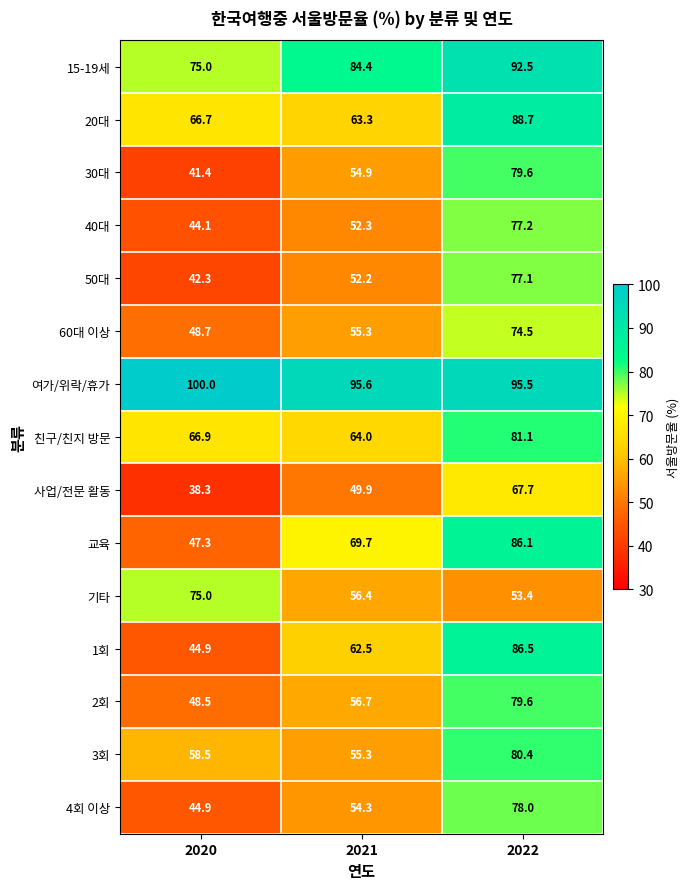

How many data points does each series have?

3